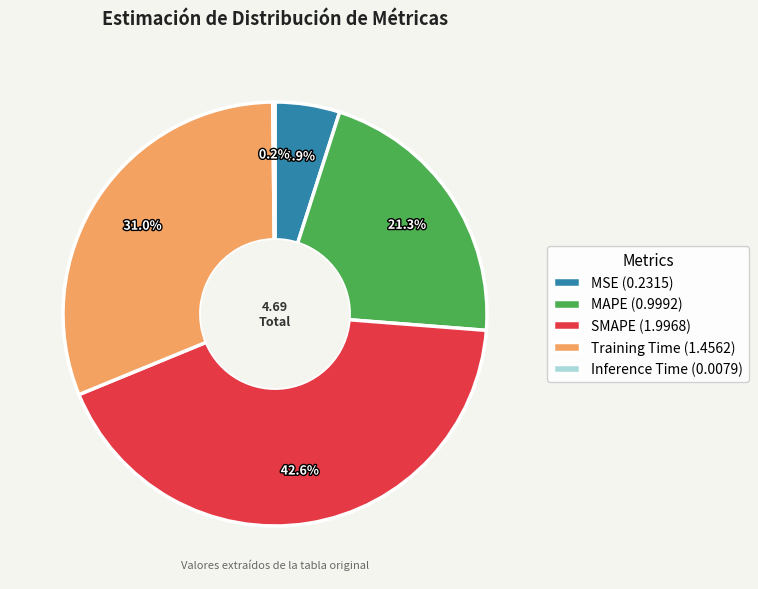

Is there any slice that represents more than half of the pie?

No